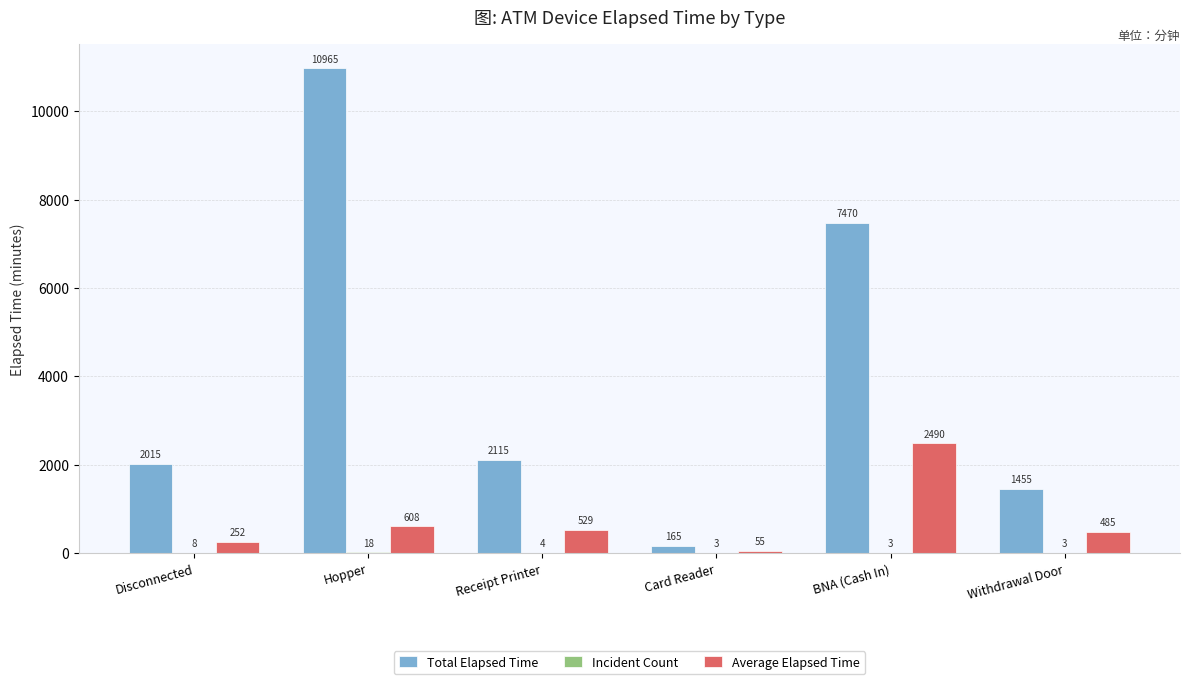

At which category is the sum across all series the highest?

Hopper